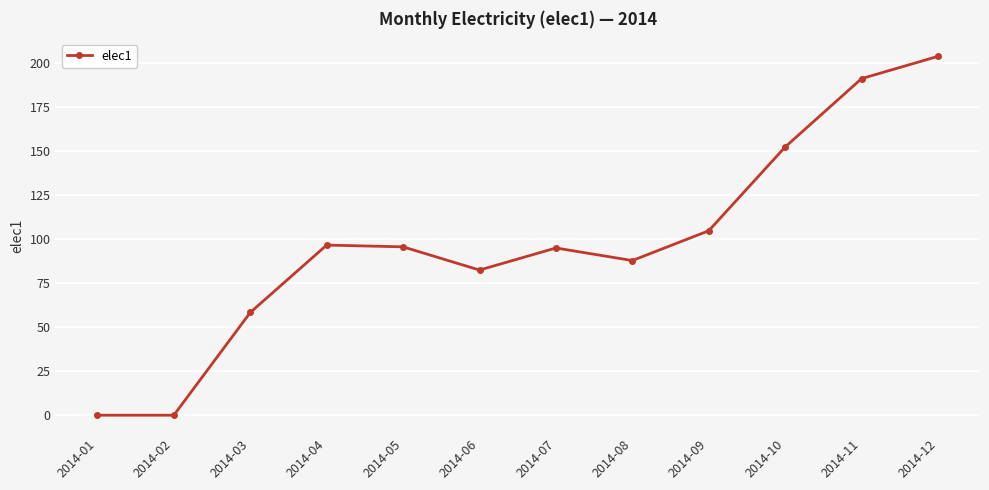

Between 2014-12 and 2014-05, which is larger?

2014-12